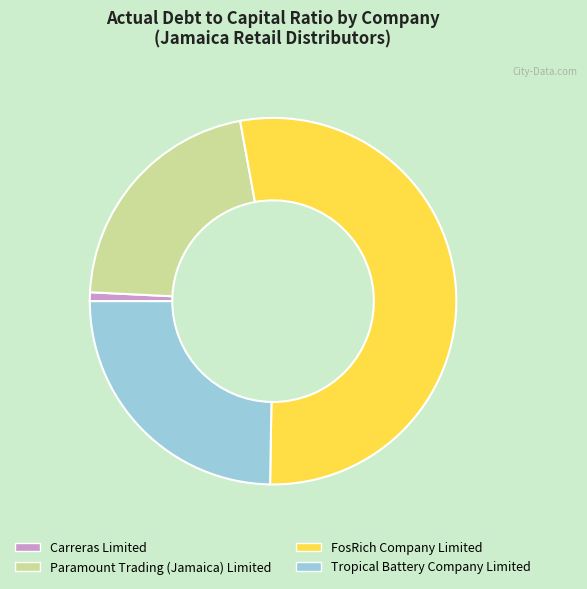

Is it true that Carreras Limited is 1% of the pie?

True